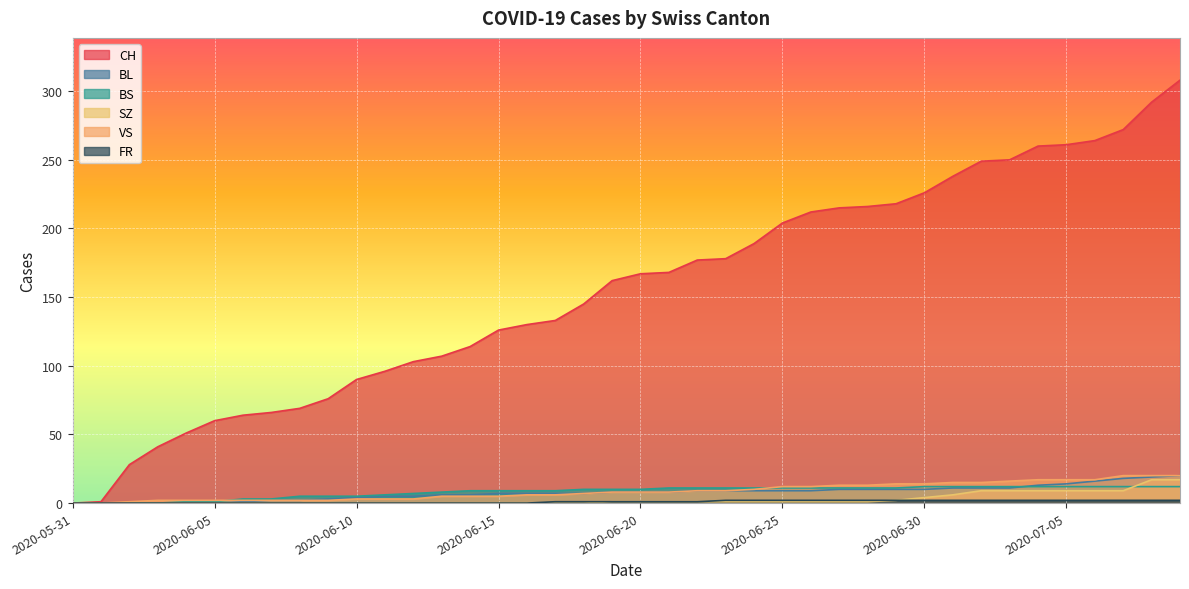

Does the chart display data point markers on the line(s)?

No